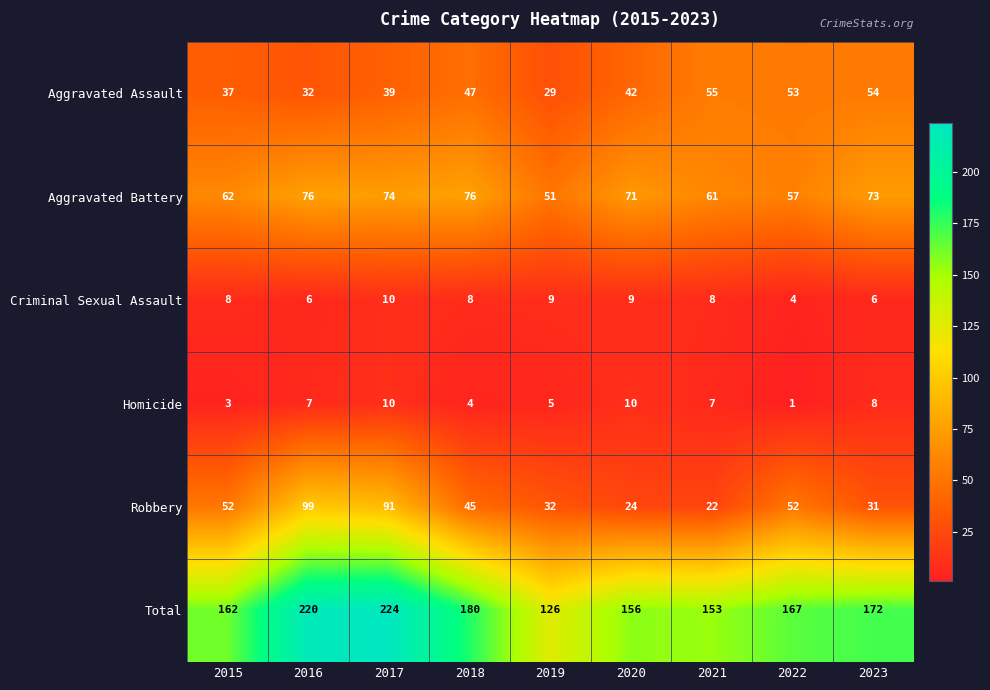

What is the spread (max minus min) of values at 2023?

166